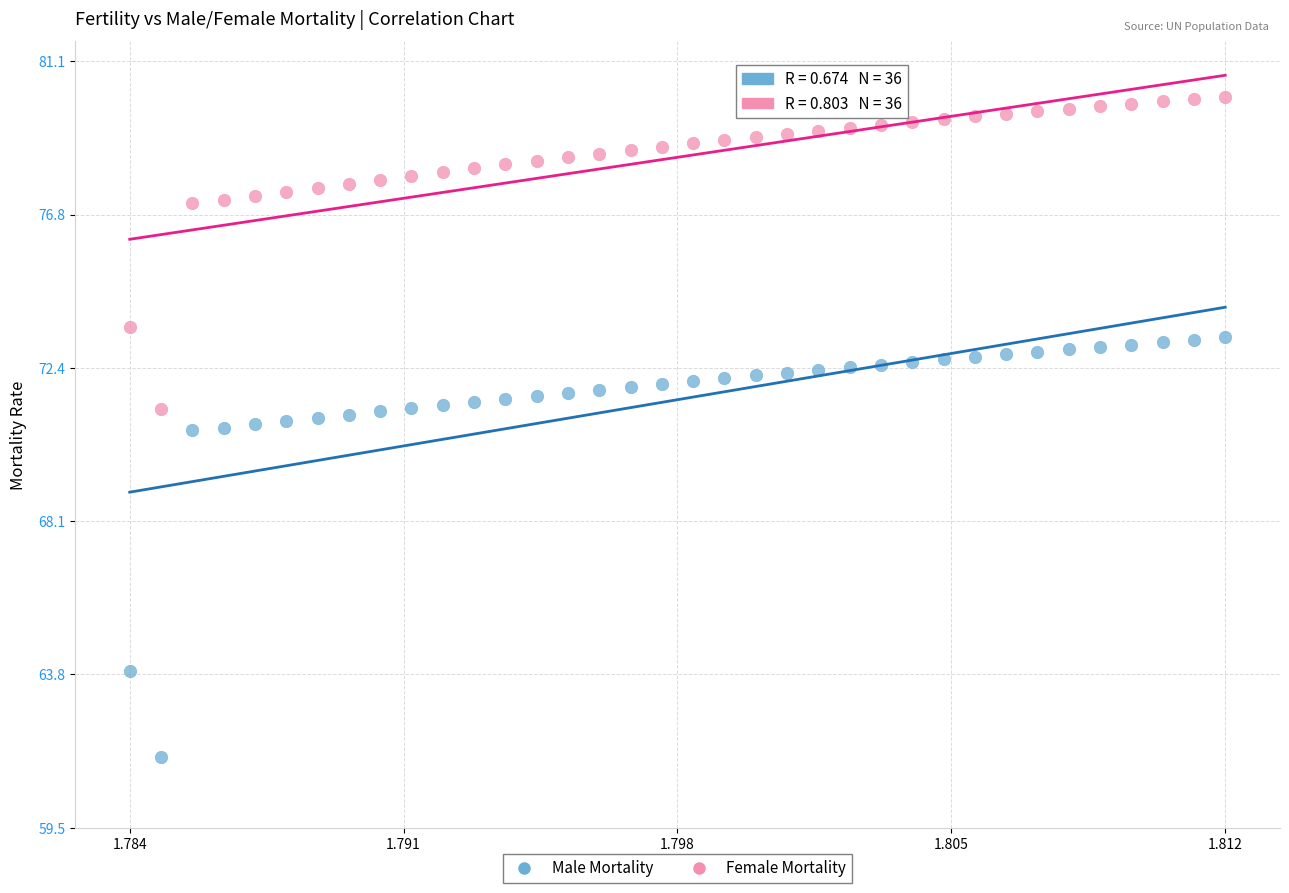

In the Male Mortality series, what Y value is closest to 67?

63.9